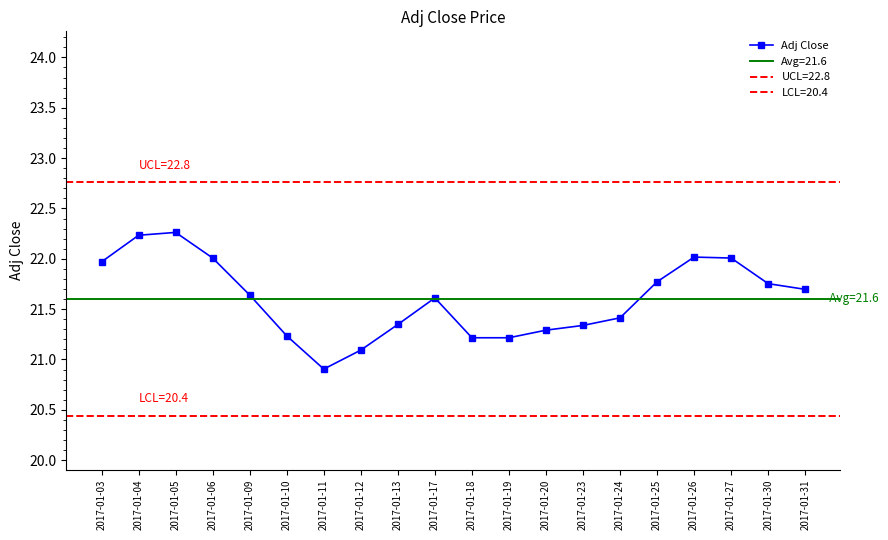

What is the value of the 5th point from the left?

21.6